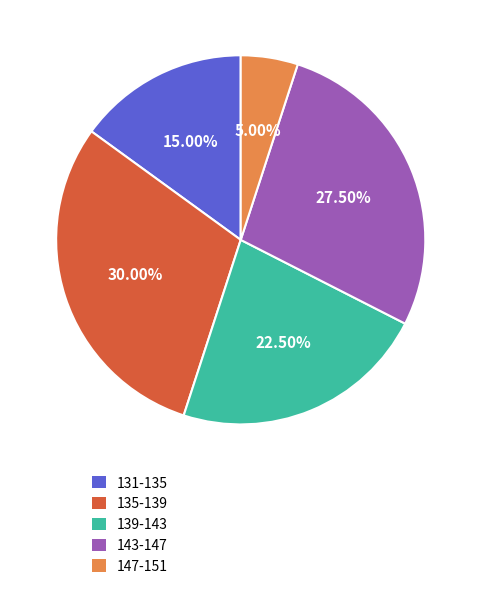

Does any single category account for the majority?

No